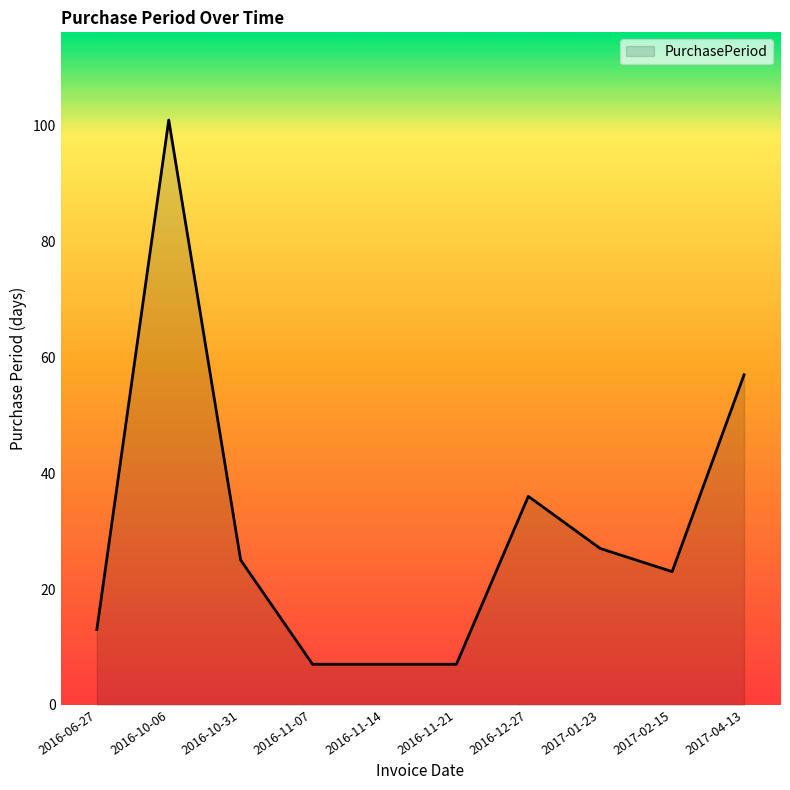

At which label is the value closest to 54?

2017-04-13